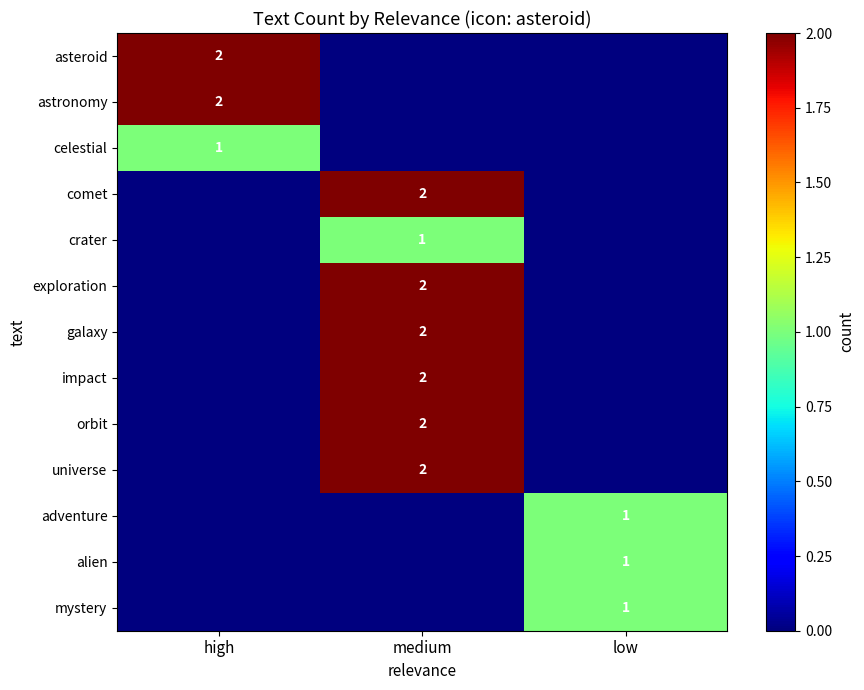

What is the total value across all series at high?

5